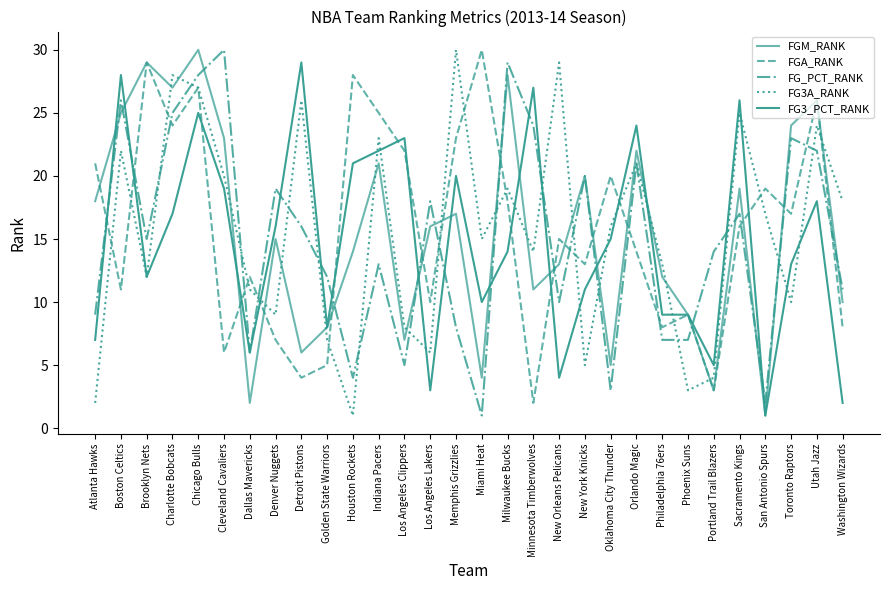

Which series ends up on top after the final intersection of FG3_PCT_RANK and FGA_RANK?

FGA_RANK